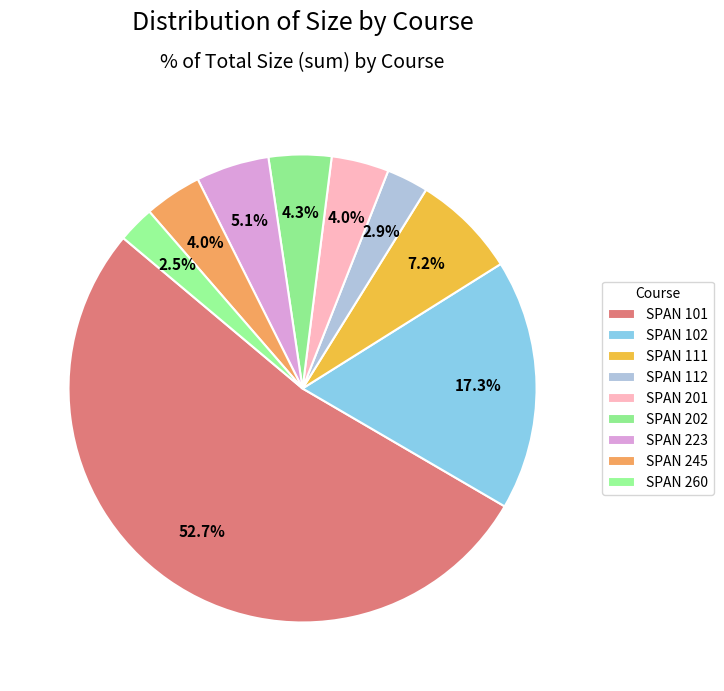

What percentage do SPAN 260 and SPAN 202 together represent?

6.9%